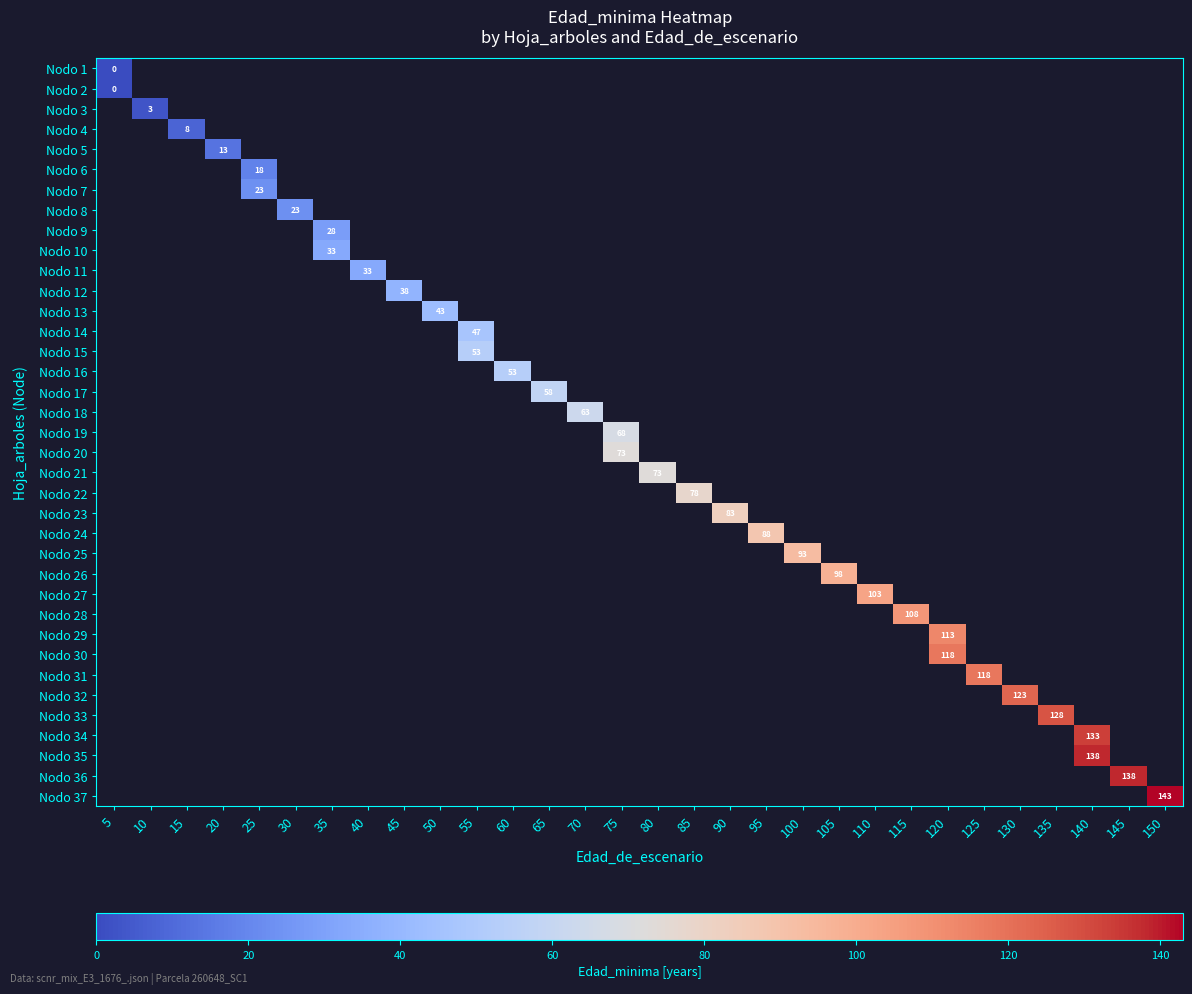

At how many categories does at least one series exceed 19?

26